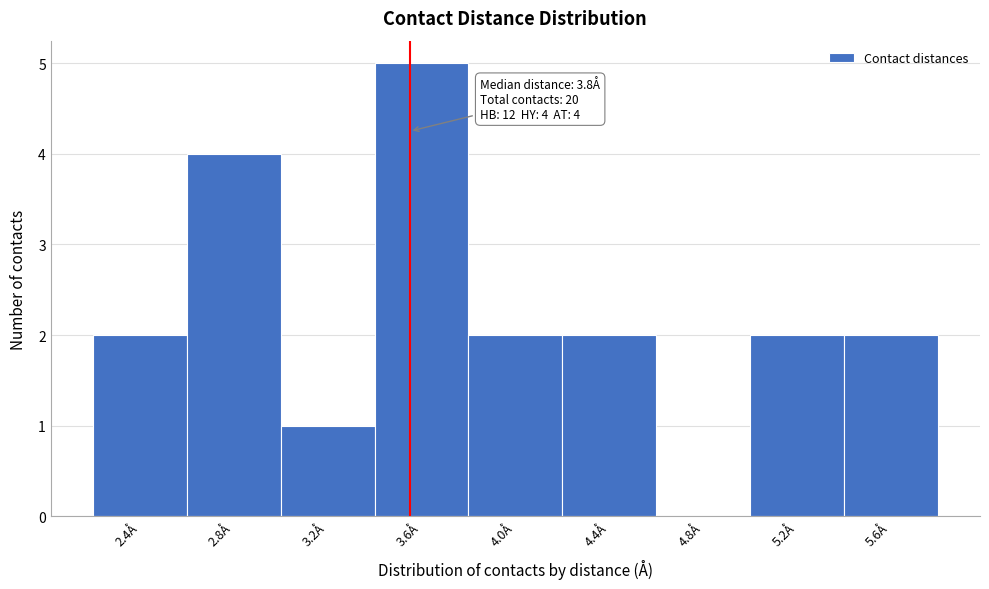

Reading left to right, extract all data points from this chart.

2.4Å=2	2.8Å=4	3.2Å=1	3.6Å=5	4.0Å=2	4.4Å=2	4.8Å=0	5.2Å=2	5.6Å=2